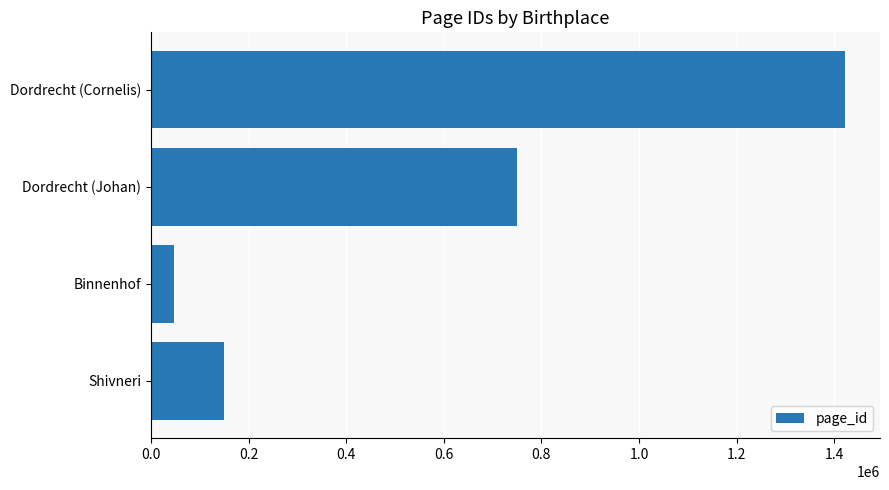

True or false: the data shows 867063 at Dordrecht (Cornelis).

False